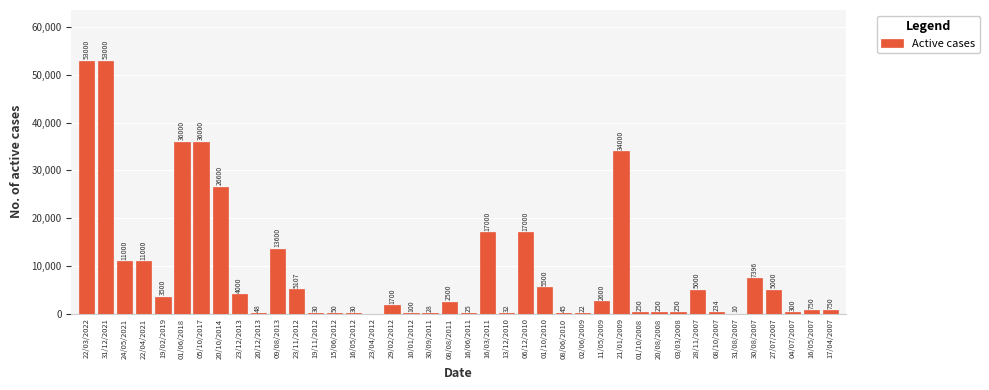

Reading left to right, what are all the values shown in this chart?

22/03/2022=53000	31/12/2021=53000	24/05/2021=11000	22/04/2021=11000	19/02/2019=3500	01/06/2018=36000	05/10/2017=36000	20/10/2014=26600	23/12/2013=4000	20/12/2013=48	09/08/2013=13600	23/11/2012=5107	19/11/2012=30	15/06/2012=50	16/05/2012=30	23/04/2012=0	29/02/2012=1700	10/01/2012=100	30/09/2011=28	08/08/2011=2500	16/06/2011=25	16/03/2011=17000	13/12/2010=32	06/12/2010=17000	01/10/2010=5500	08/06/2010=45	02/06/2009=22	11/05/2009=2600	21/01/2009=34000	01/10/2008=250	20/08/2008=250	03/03/2008=250	28/11/2007=5000	08/10/2007=234	31/08/2007=10	30/08/2007=7396	27/07/2007=5000	04/07/2007=300	16/05/2007=750	17/04/2007=750